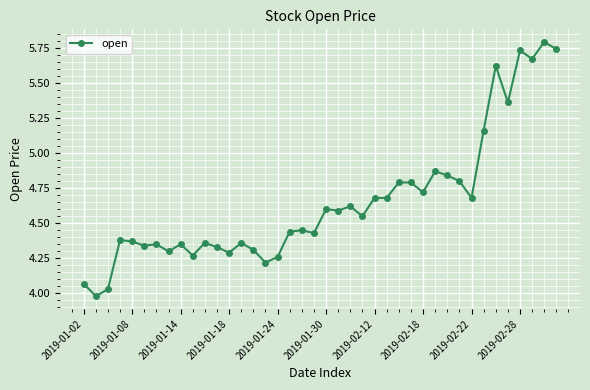

What is the maximum value shown in the chart?

5.8